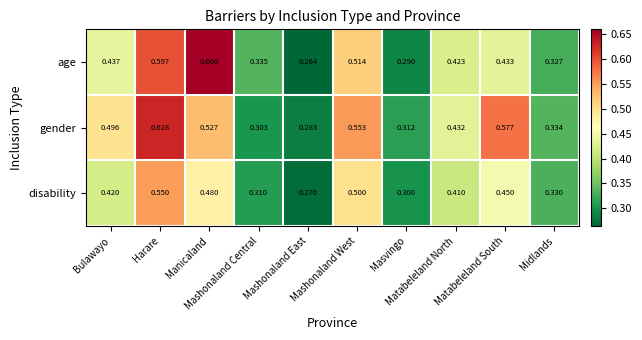

Which series has the largest total across all categories?

gender